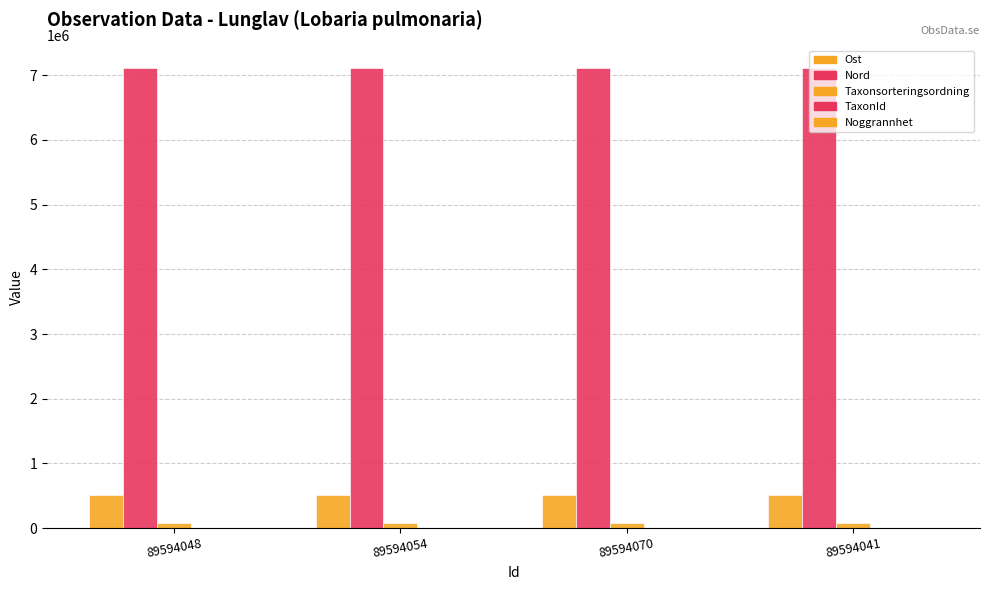

What is the sum of the Noggrannhet values at 89594041 and 89594048?

20.0